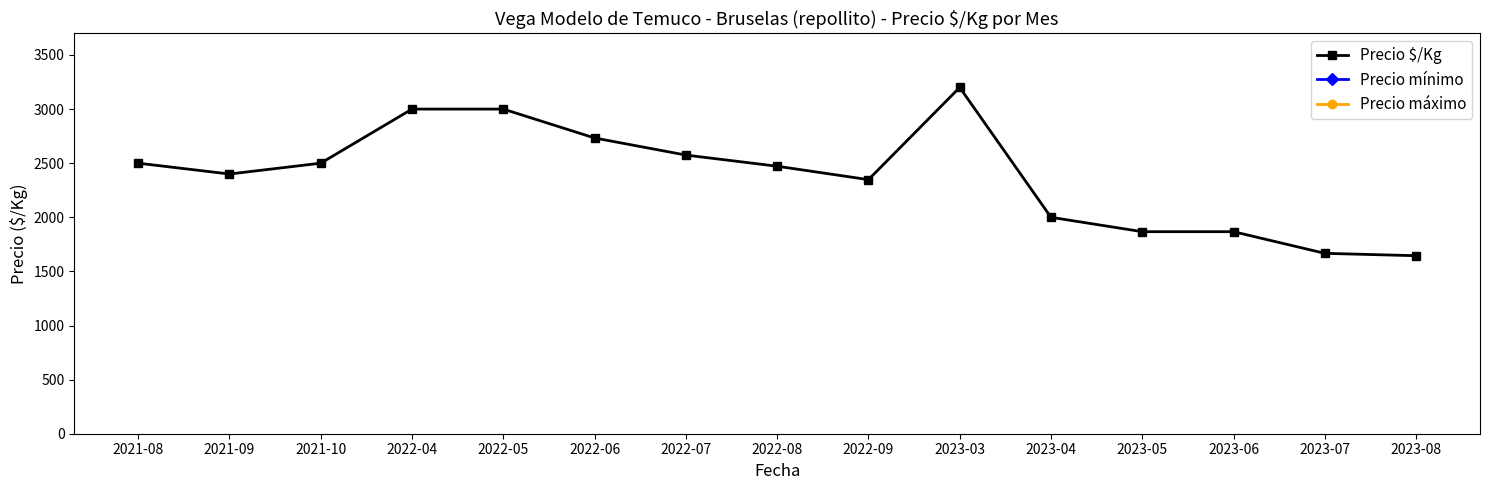

Reading left to right, what are all the values shown in this chart?

Precio $/Kg: 2021-08=2500	2021-09=2400	2021-10=2500	2022-04=3000	2022-05=3000	2022-06=2733	2022-07=2575	2022-08=2472	2022-09=2348	2023-03=3200	2023-04=2000	2023-05=1867	2023-06=1867	2023-07=1667	2023-08=1645
Precio mínimo: 2021-08=25000	2021-09=23000	2021-10=25000	2022-04=30000	2022-05=30000	2022-06=26000	2022-07=26000	2022-08=24000	2022-09=23000	2023-03=32000	2023-04=30000	2023-05=28000	2023-06=28000	2023-07=24000	2023-08=24000
Precio máximo: 2021-08=25000	2021-09=25000	2021-10=25000	2022-04=30000	2022-05=30000	2022-06=30000	2022-07=26000	2022-08=26000	2022-09=24000	2023-03=32000	2023-04=30000	2023-05=28000	2023-06=28000	2023-07=25000	2023-08=25000